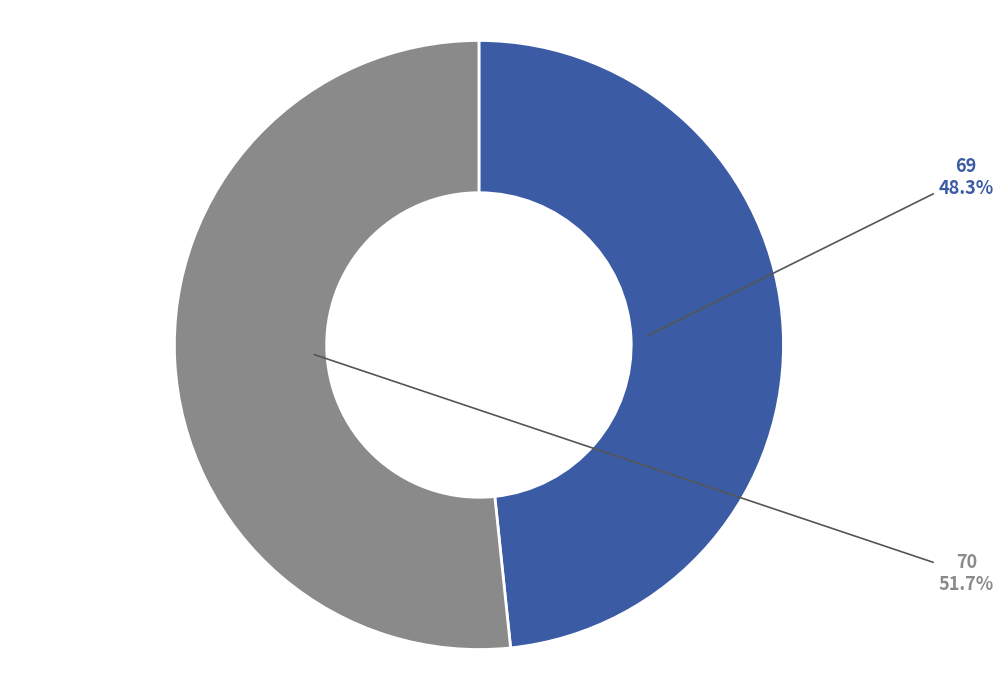

Which has a higher value, 70 or 69?

70